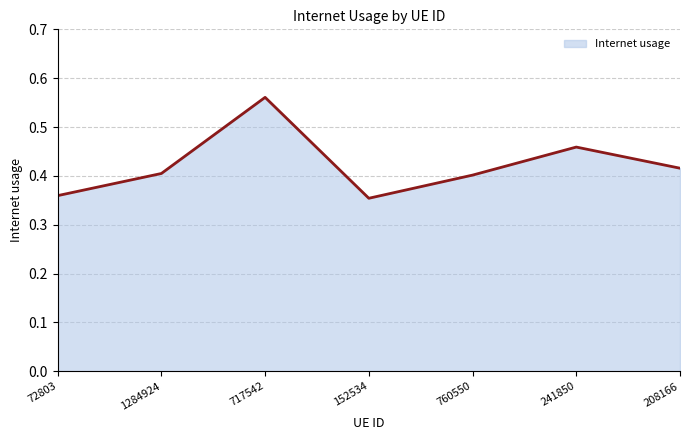

At which category does the chart reach its peak across all series?

717542